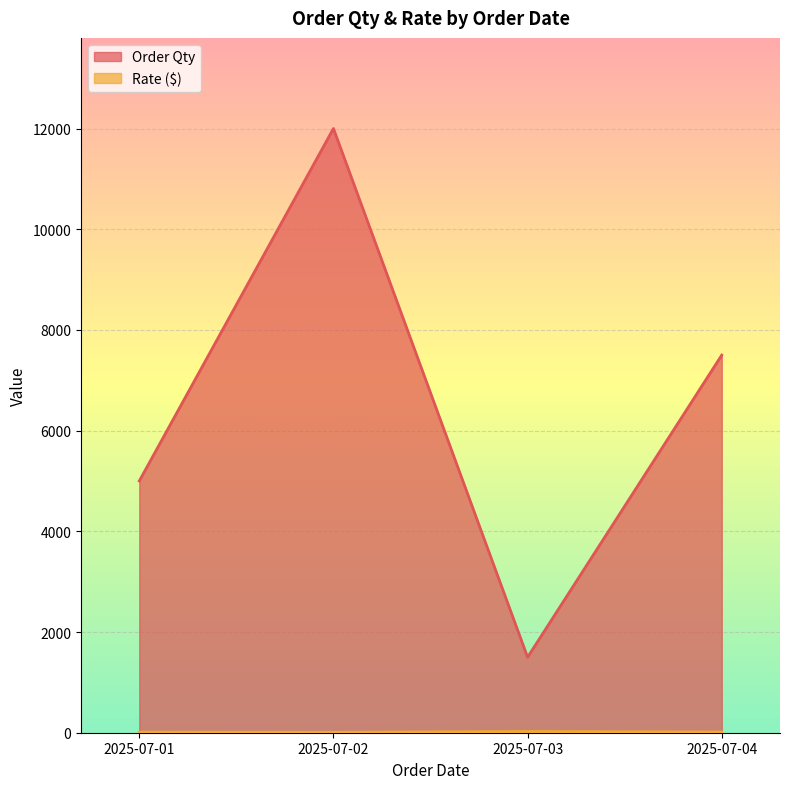

True or false: Order Qty and Rate ($) intersect in this chart.

False